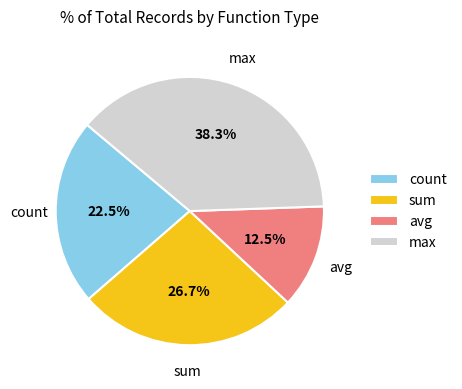

Does avg account for over 50% of the chart?

No